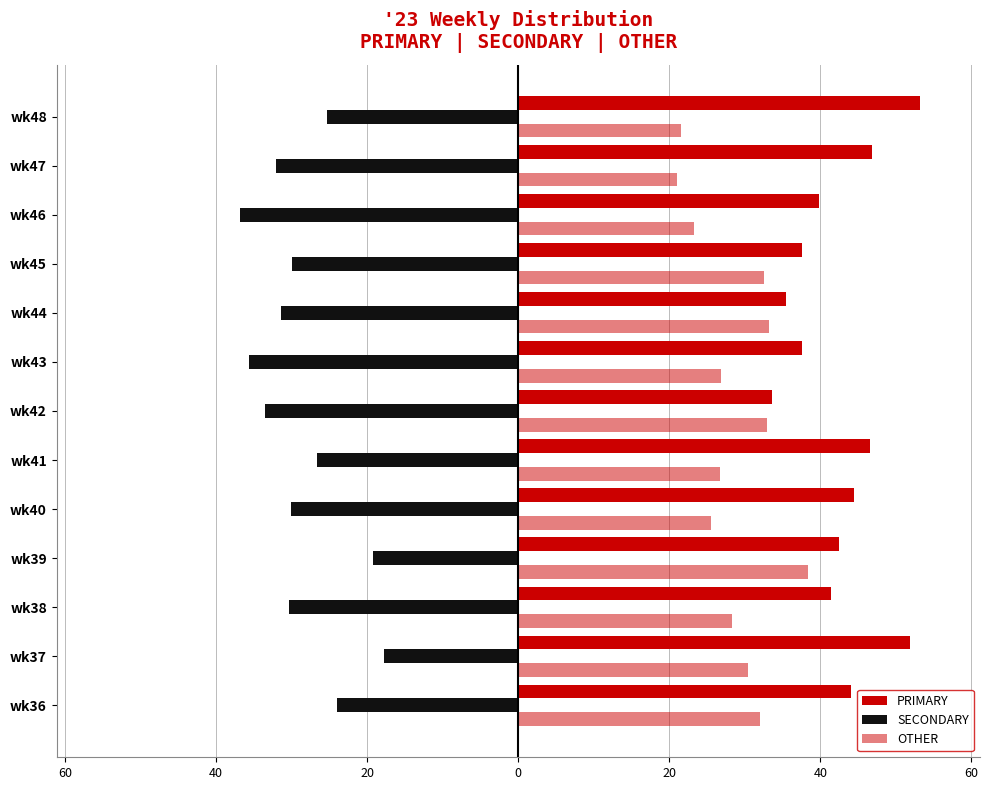

How many groups of bars are there?

13